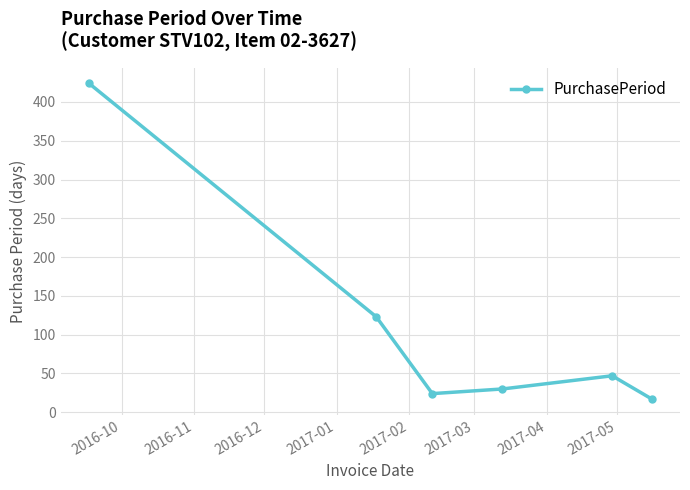

Reading left to right, list all the values displayed in this chart.

424	123	24	30	47	17